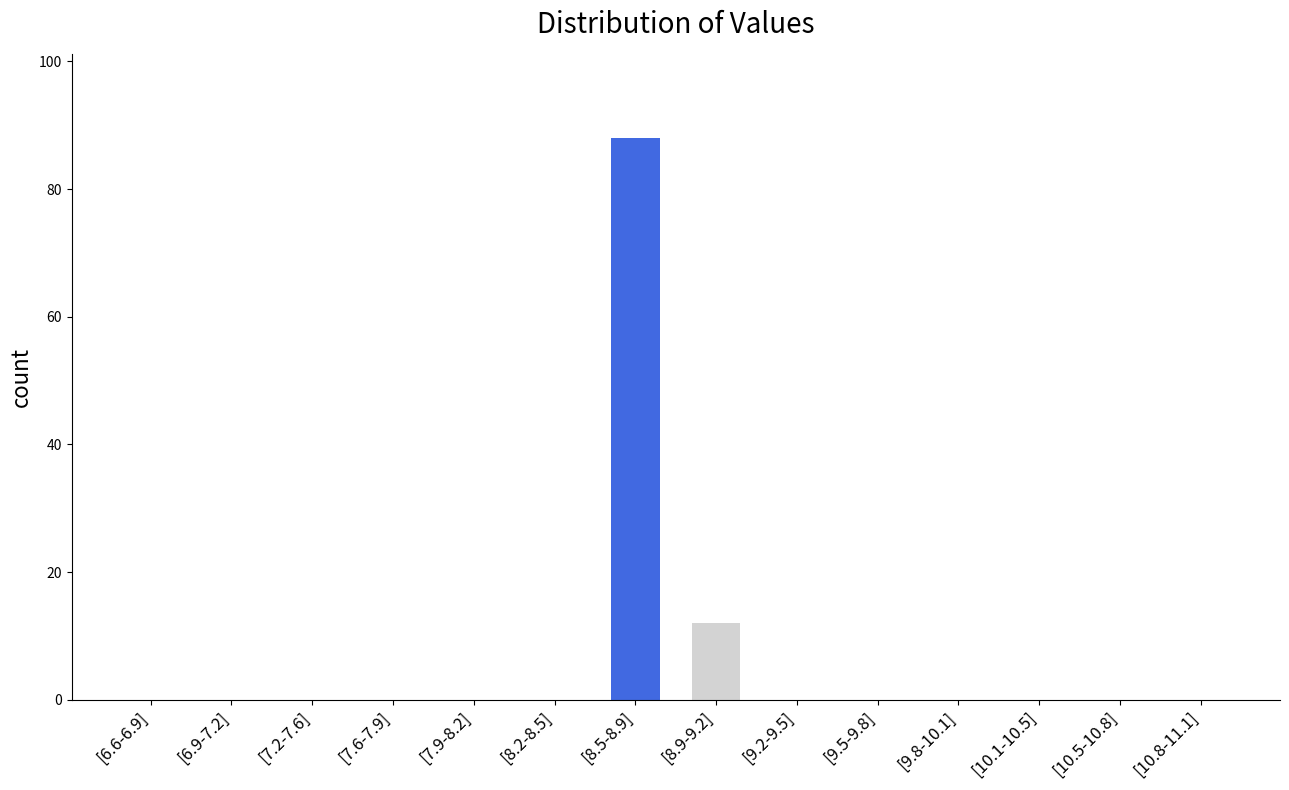

Count the number of categories in the chart.

14